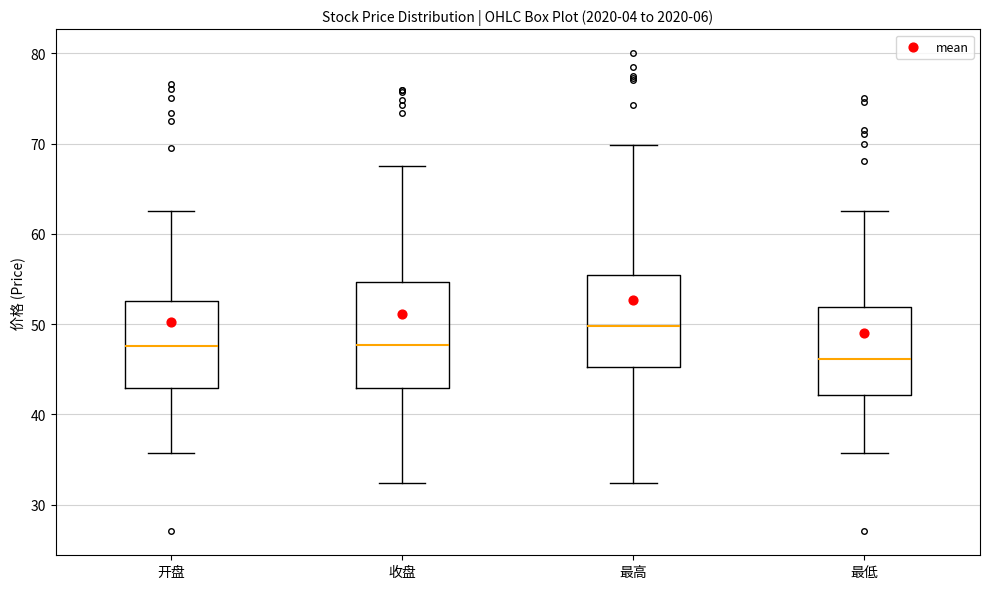

Comparing the boxes themselves (not the whiskers), which one is the tallest?

收盘